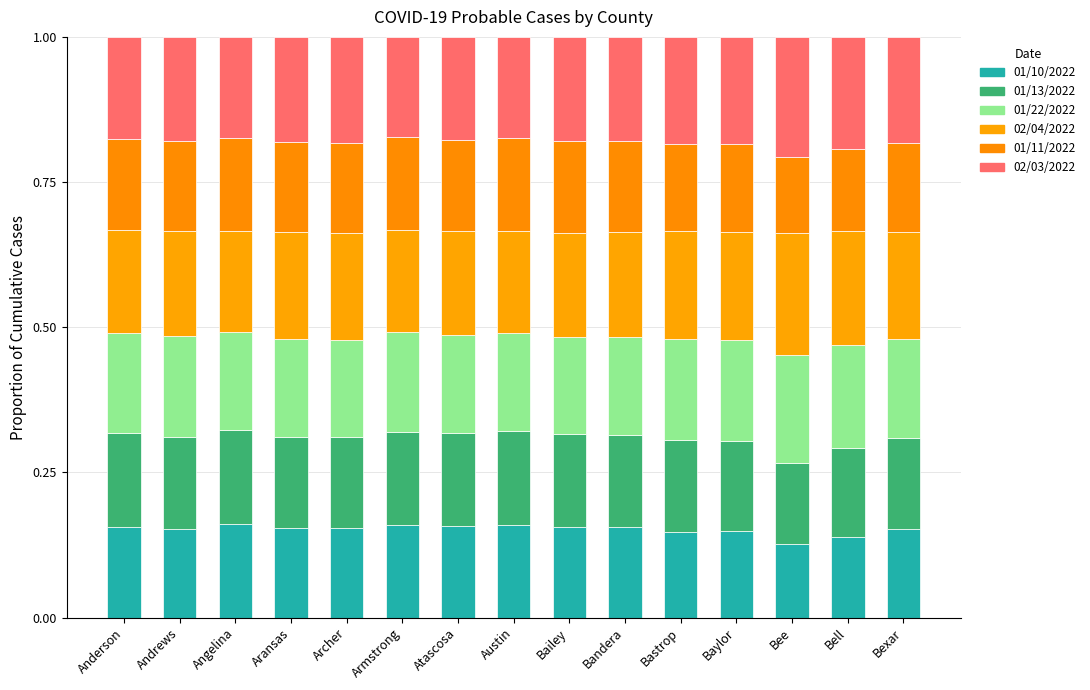

What position from the left is Armstrong?

6